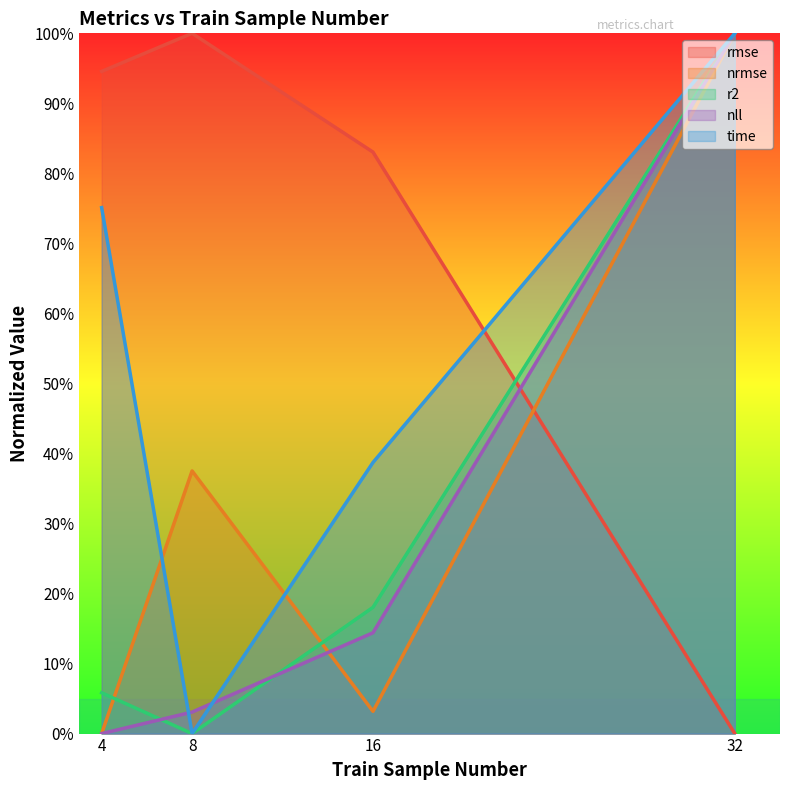

Reading left to right, extract all data points from this chart.

rmse: 4=0.9	8=1.0	16=0.8	32=0.0
nrmse: 4=0.0	8=0.4	16=0.0	32=1.0
r2: 4=0.1	8=0.0	16=0.2	32=1.0
nll: 4=0.0	8=0.0	16=0.1	32=1.0
time: 4=0.8	8=0.0	16=0.4	32=1.0